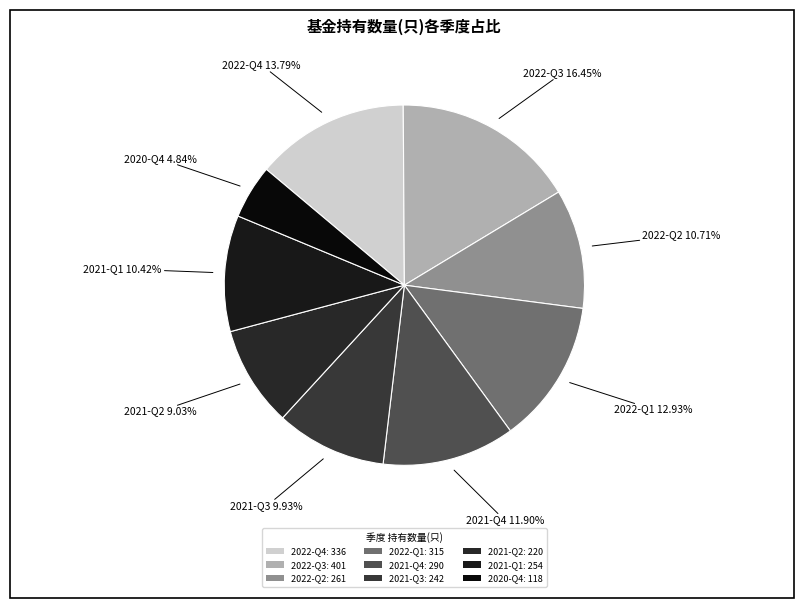

Is it true that 2021-Q1 is 10% of the pie?

True